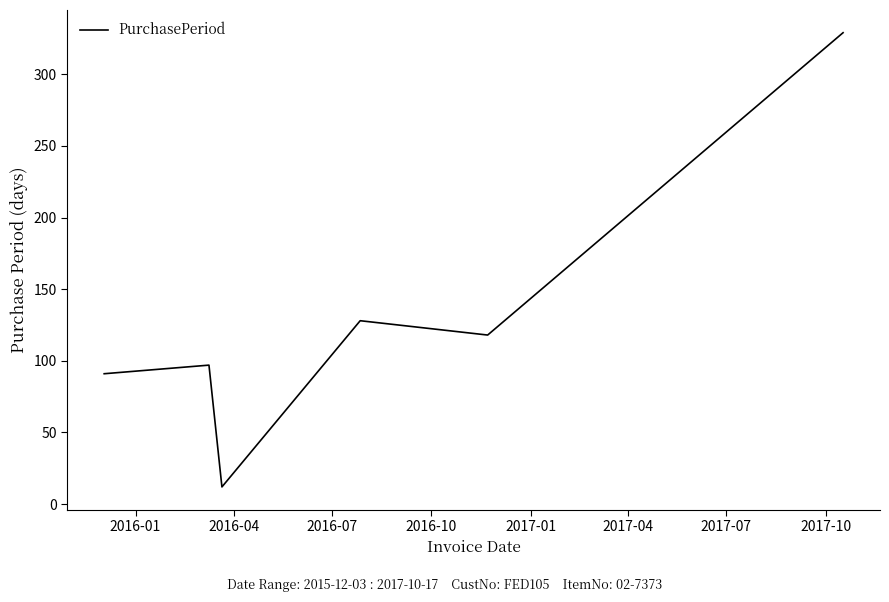

True or false: the data has more than 2 interior local peaks.

False